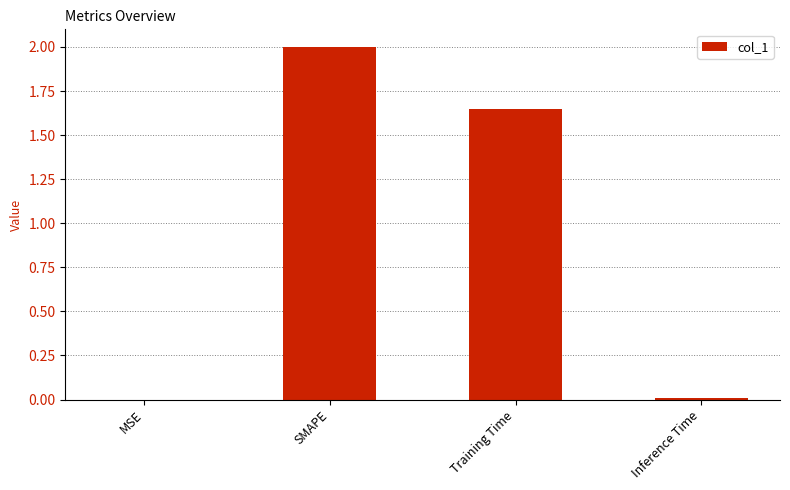

What is the greatest value displayed?

2.0